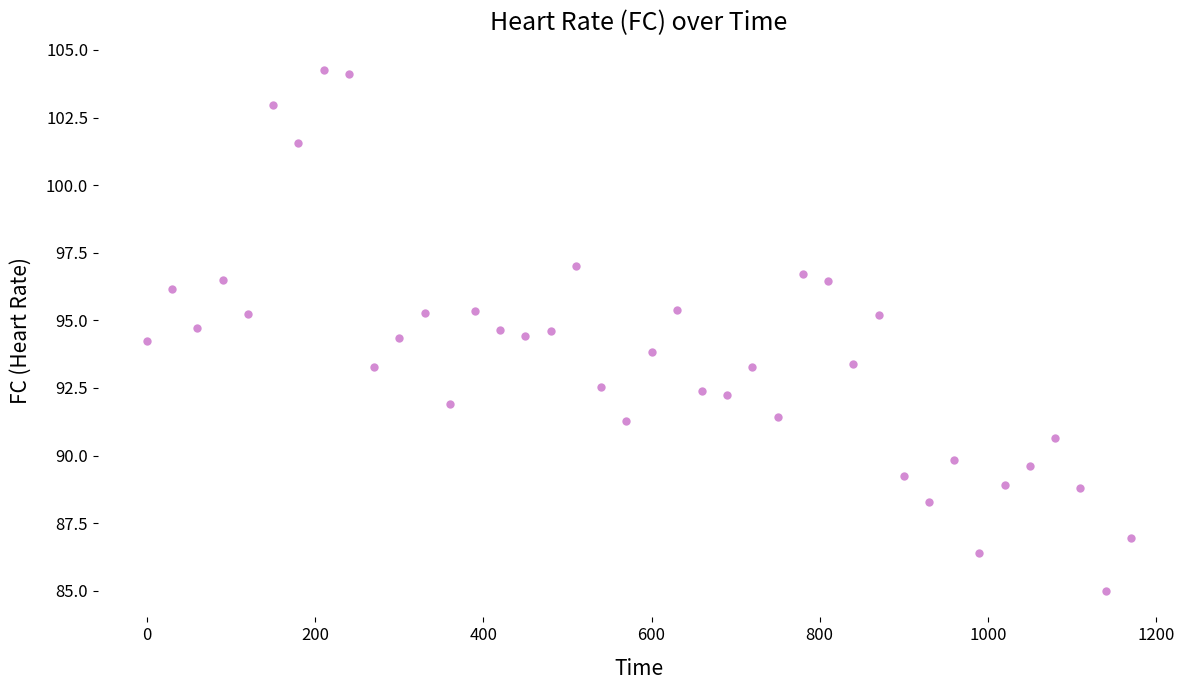

What is the range of Y values (max minus min)?

19.3